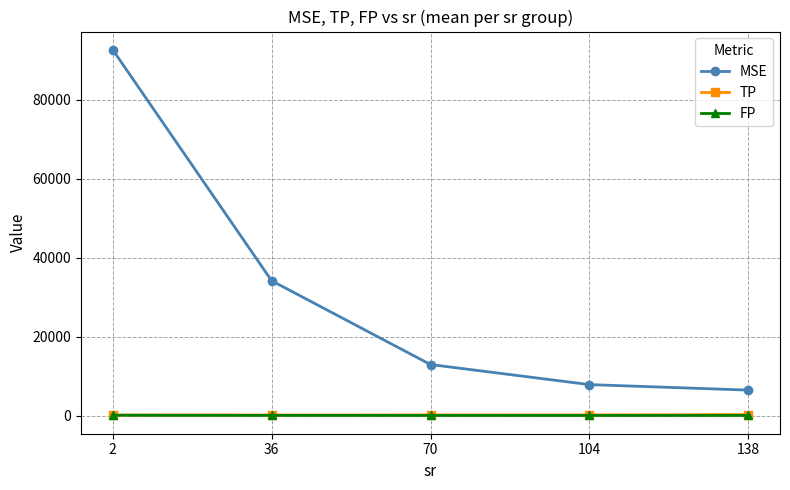

What is the maximum value shown in the chart?

92710.7